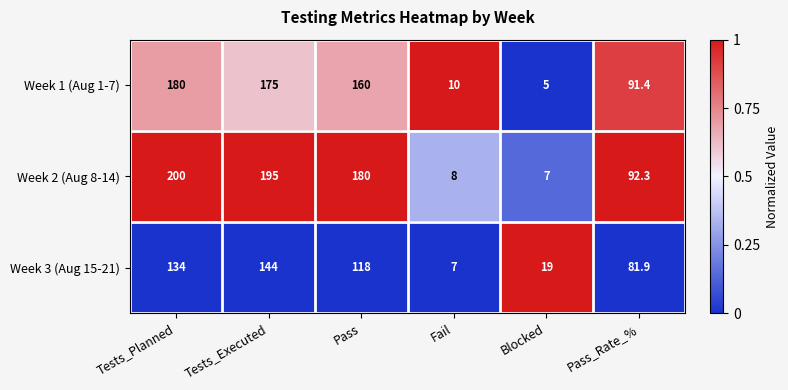

Which series has the widest spread of values?

Week 2 (Aug 8-14)